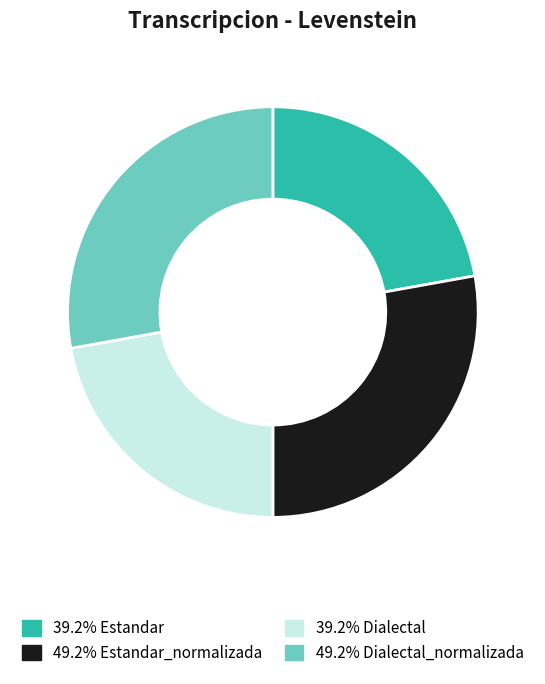

Is there a majority slice in this chart?

No